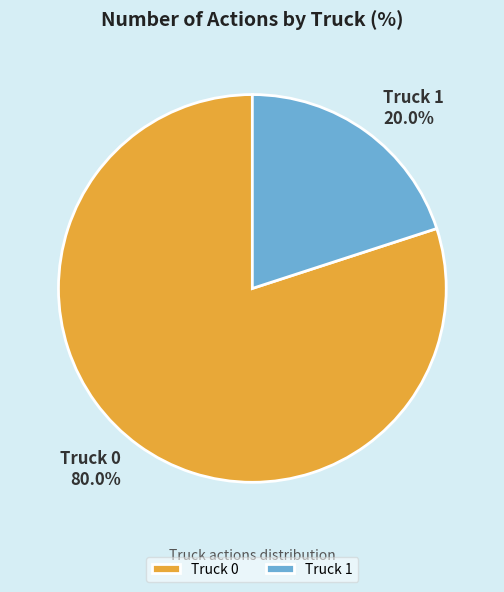

True or false: Truck 1 accounts for 9% of the total.

False